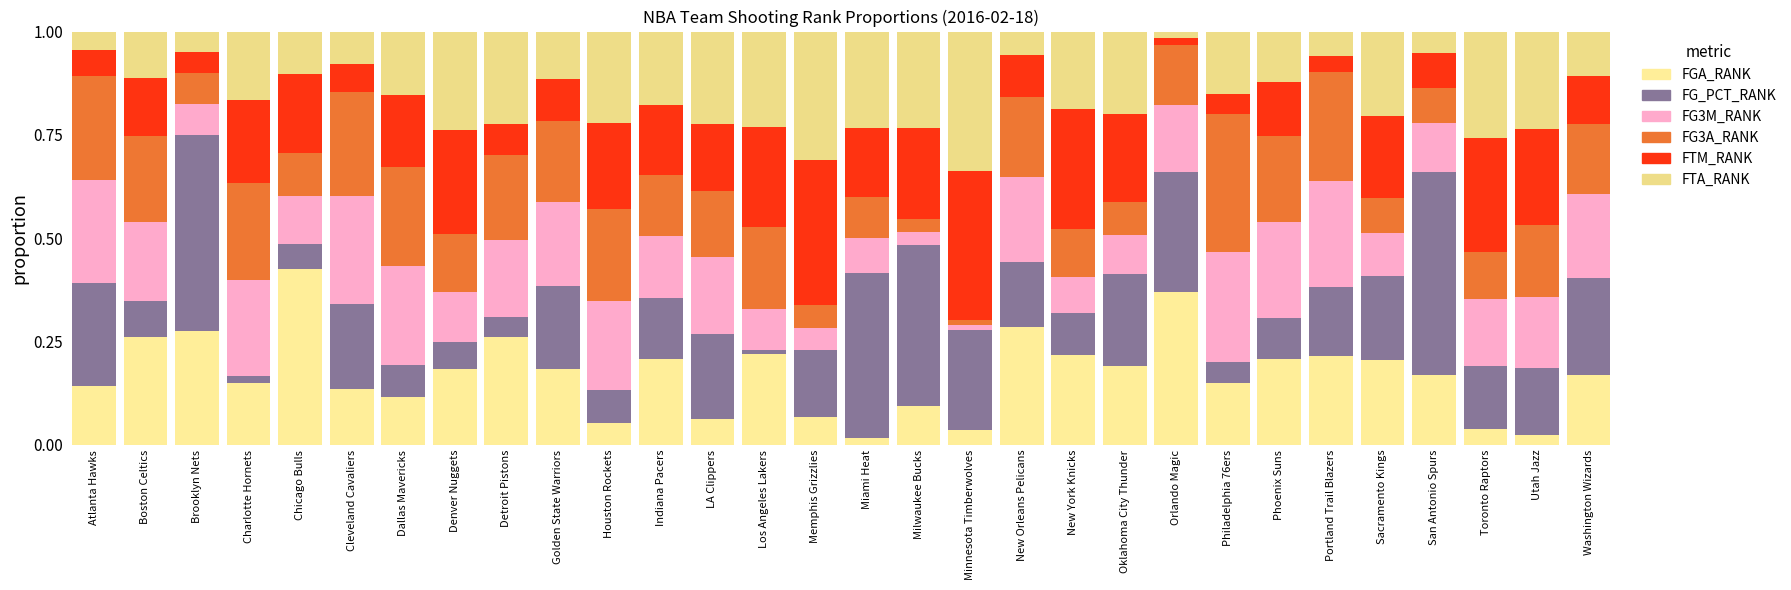

Is it true that FG3M_RANK equals 0.2 at Denver Nuggets?

False